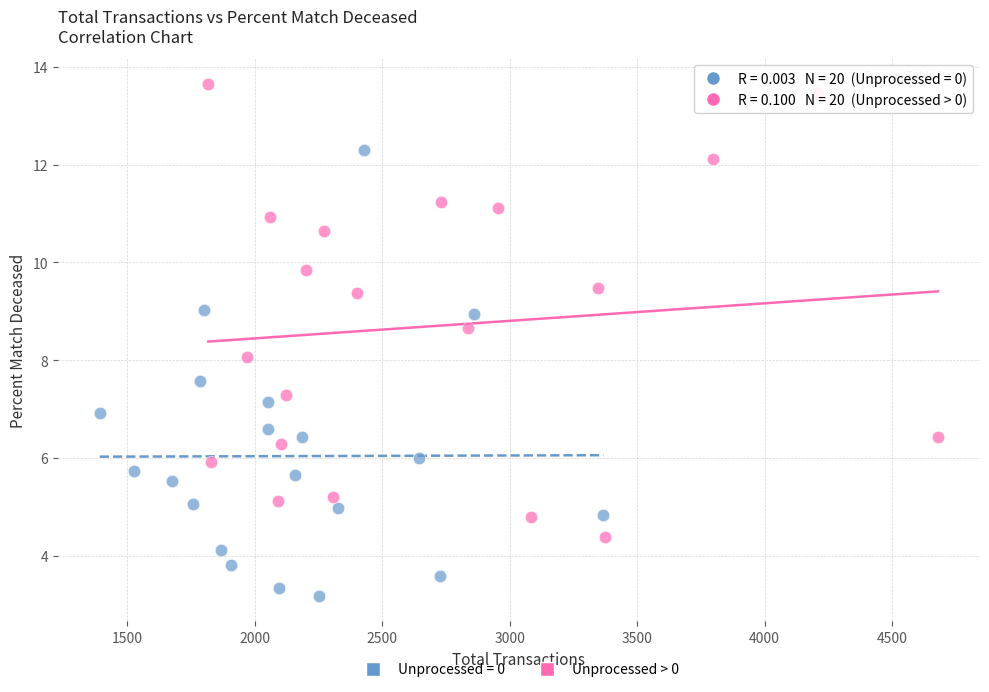

Which series contains the lowest Y value?

Unprocessed = 0